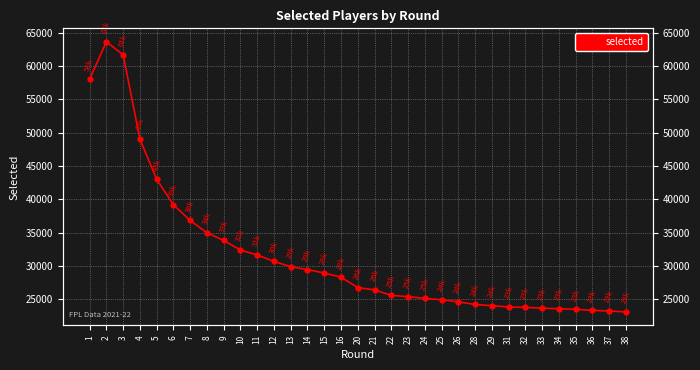

How many interior local peaks (higher than both neighbors) does the data have?

1